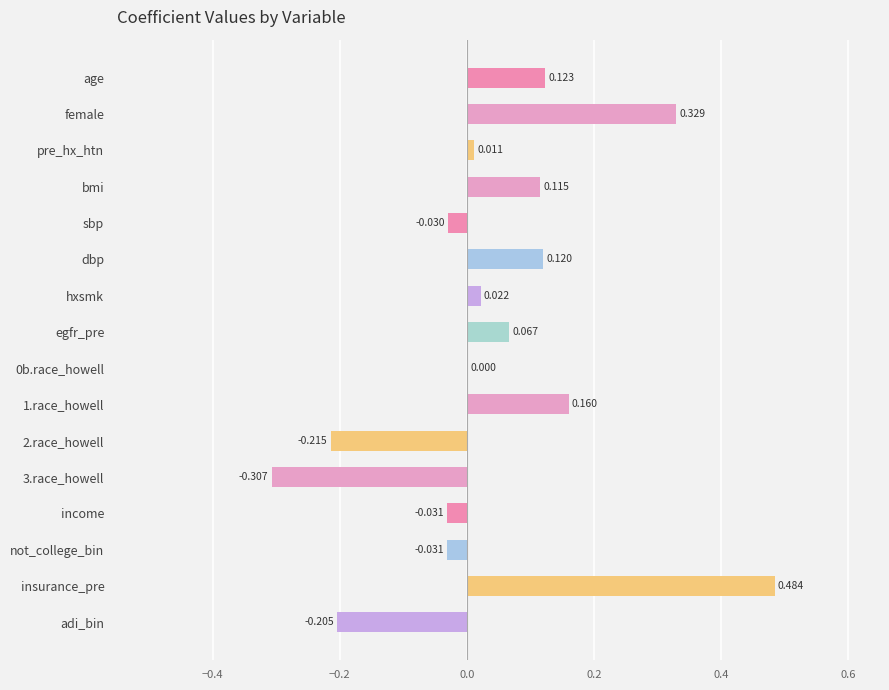

Which has a higher value, insurance_pre or 2.race_howell?

insurance_pre